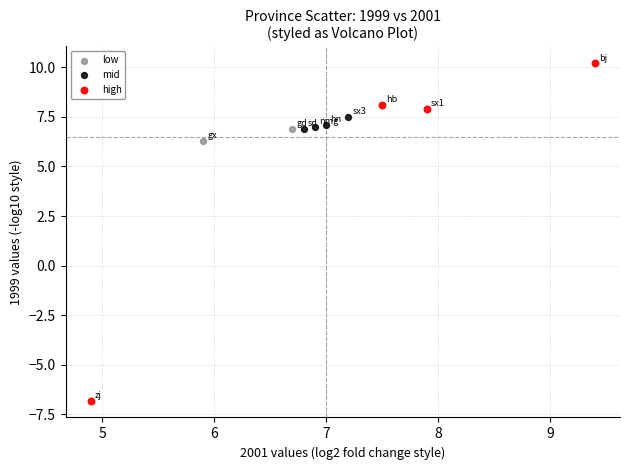

What are all the series names shown in the legend?

low, mid, high